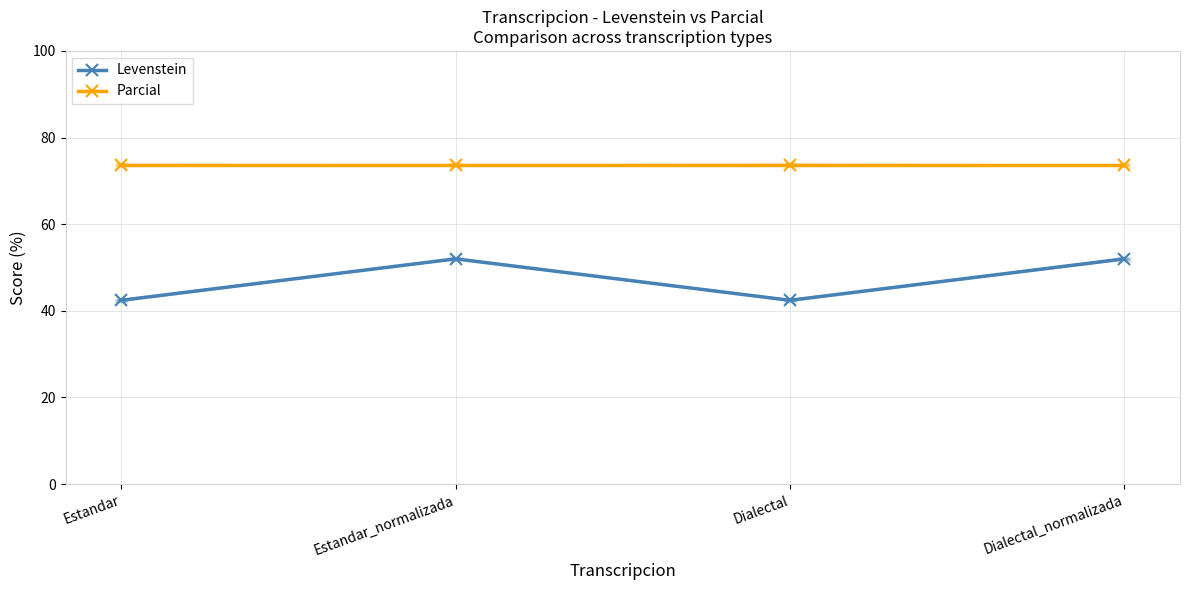

What is the minimum value for Levenstein?

42.4